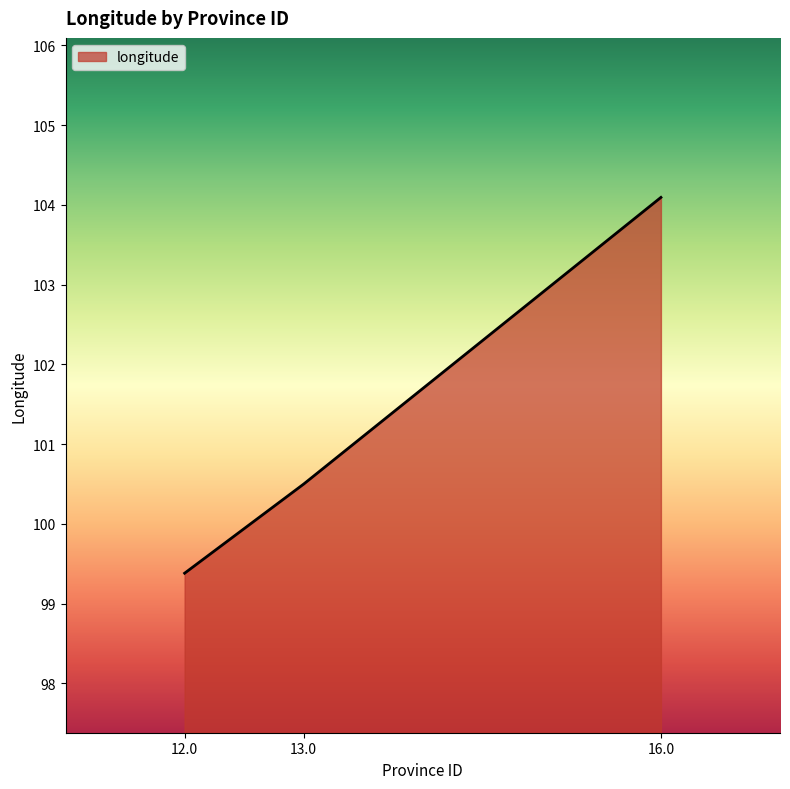

How many lines are shown in the chart?

1